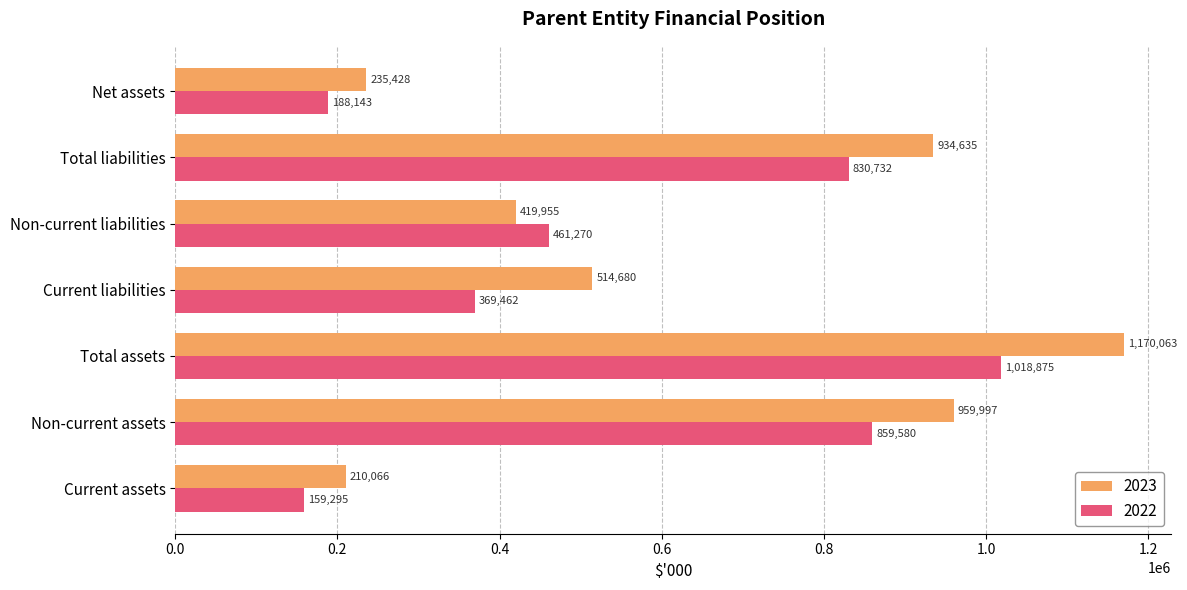

Rank the series by their maximum value, from highest to lowest.

2023, 2022